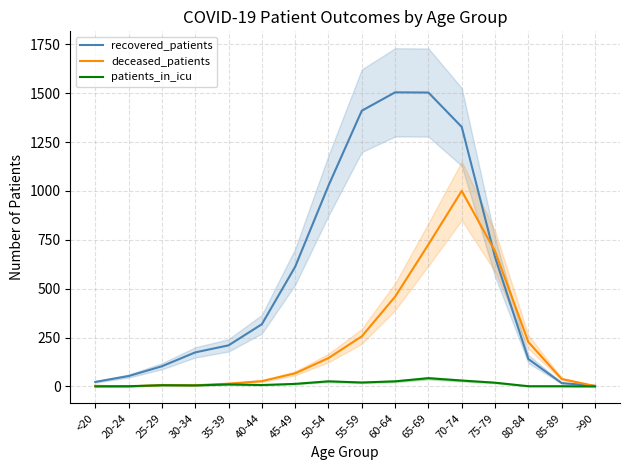

Is this an area chart (filled region under the line)?

No